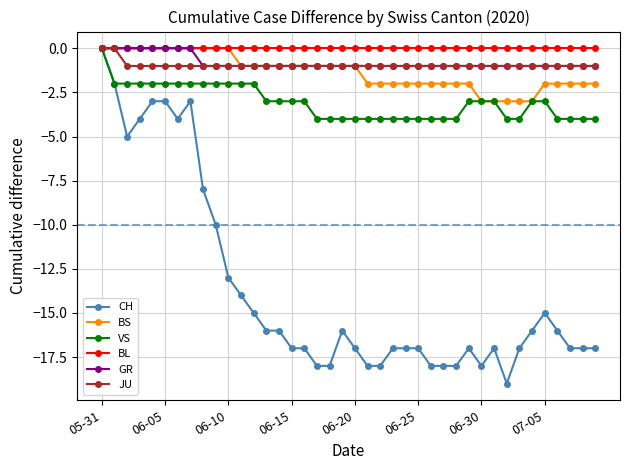

Which series has the widest spread of values?

CH